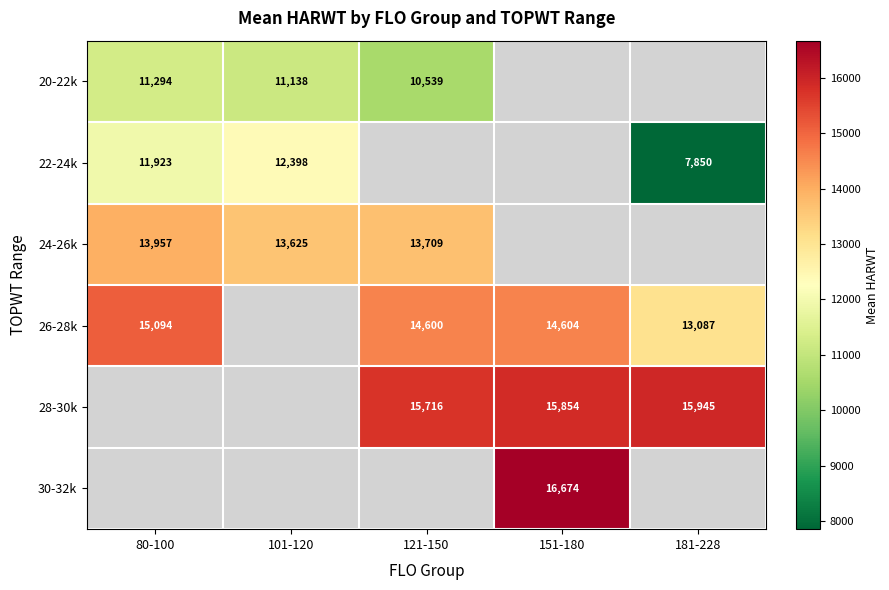

Which has a higher value, 101-120 or 80-100?

80-100